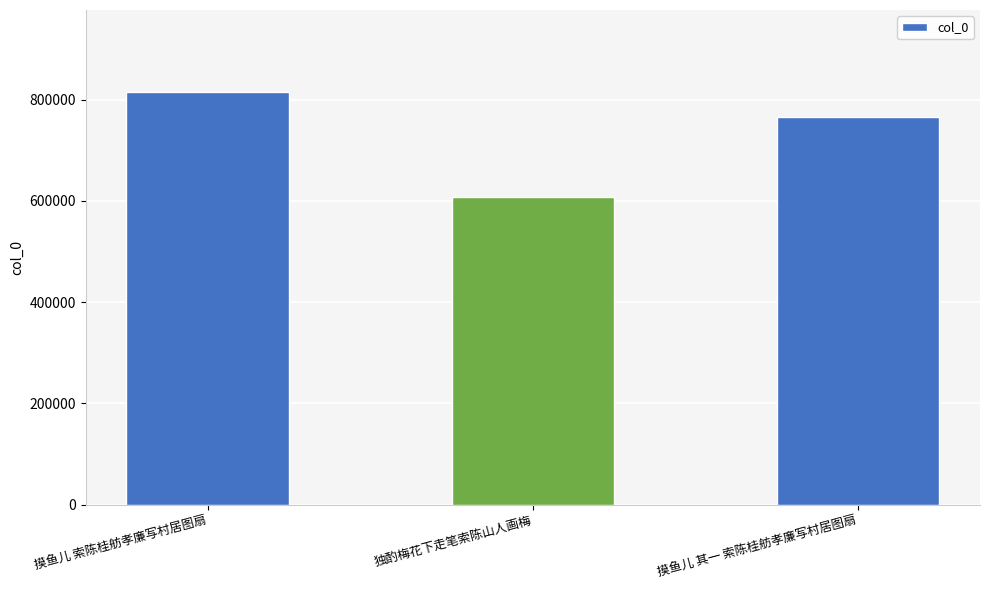

Count the values in the range 608231 to 814231.

3